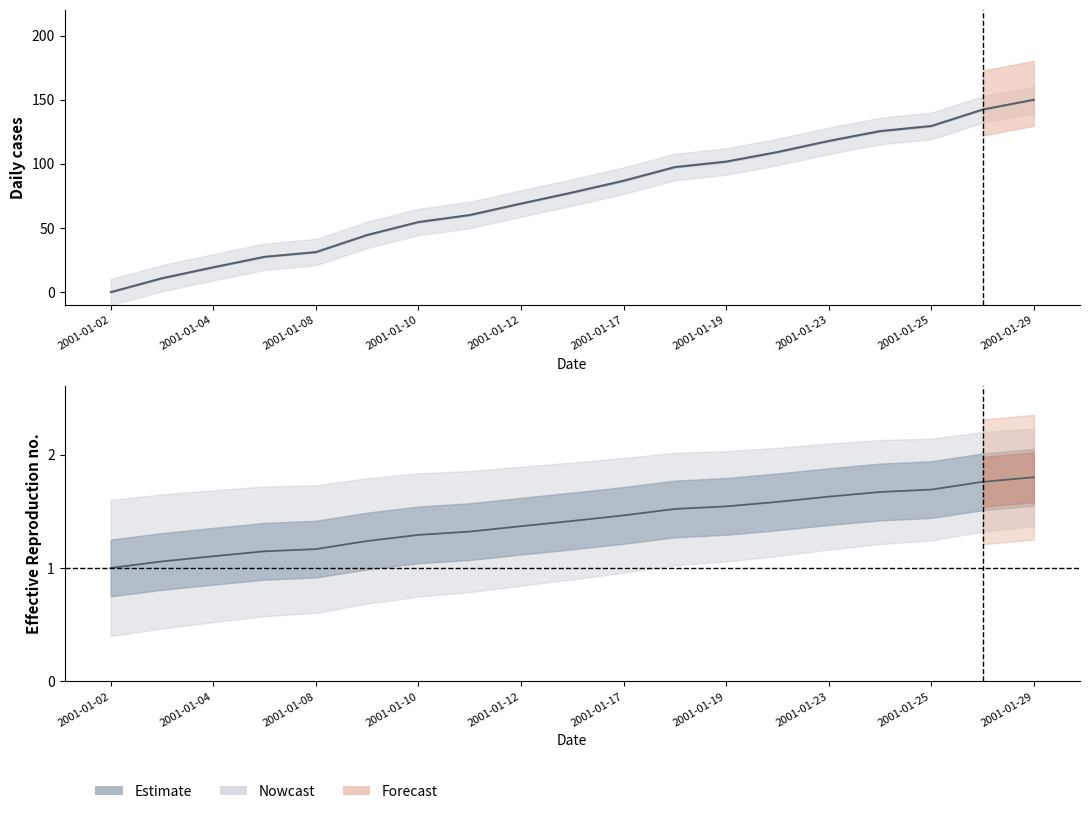

Is it true that the value at 2001-01-04 is 0.2?

False